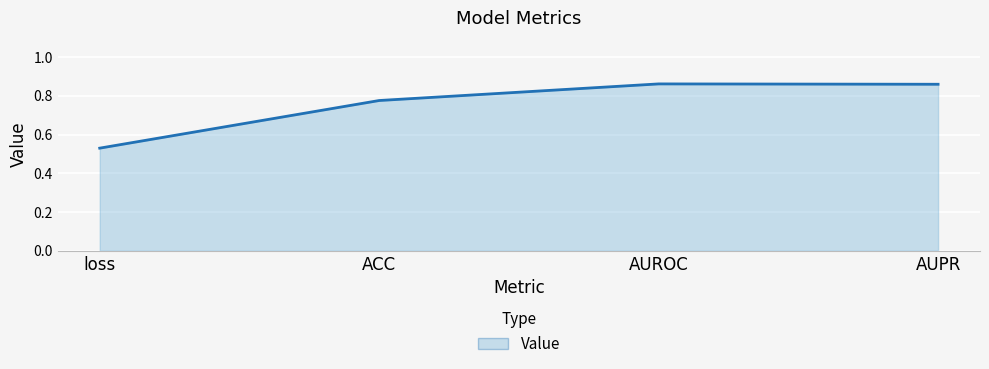

What position from the right is ACC?

3